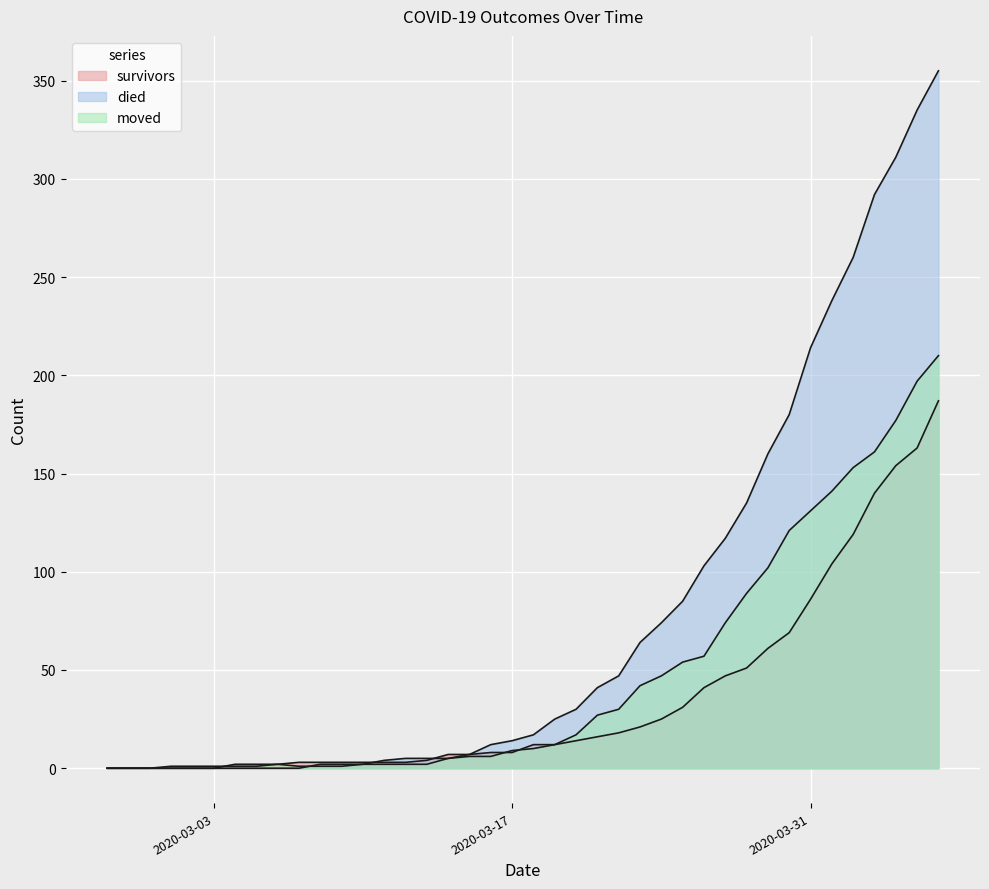

List the series in order of their peak value, lowest first.

survivors, moved, died